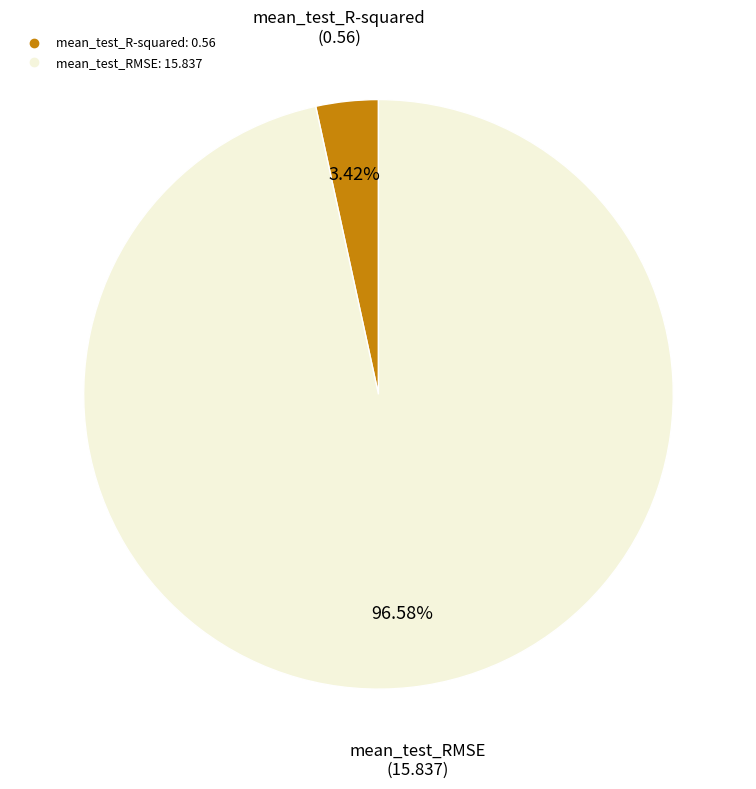

To the nearest percent, what is the average slice percentage?

50%